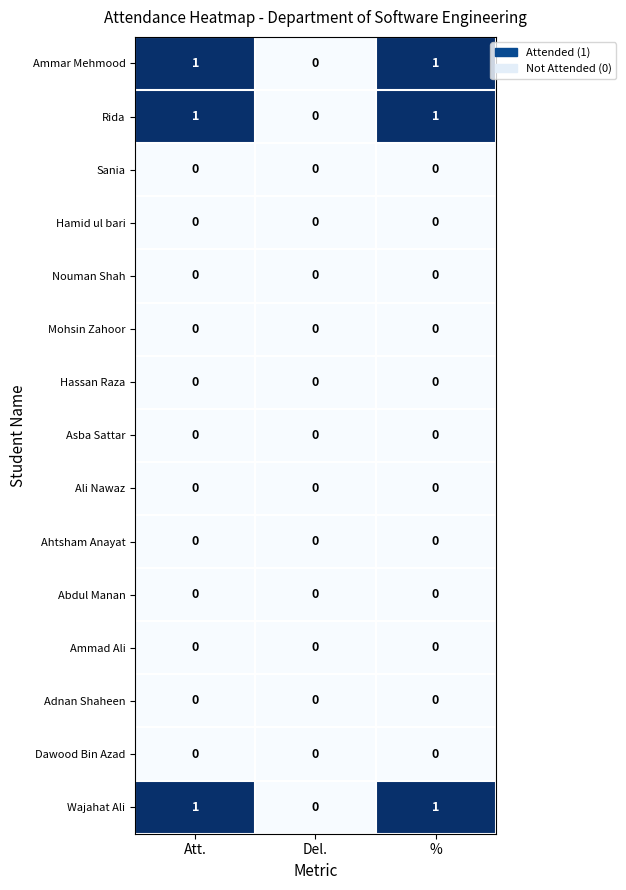

At which label does Ammar Mehmood reach its minimum?

Del.